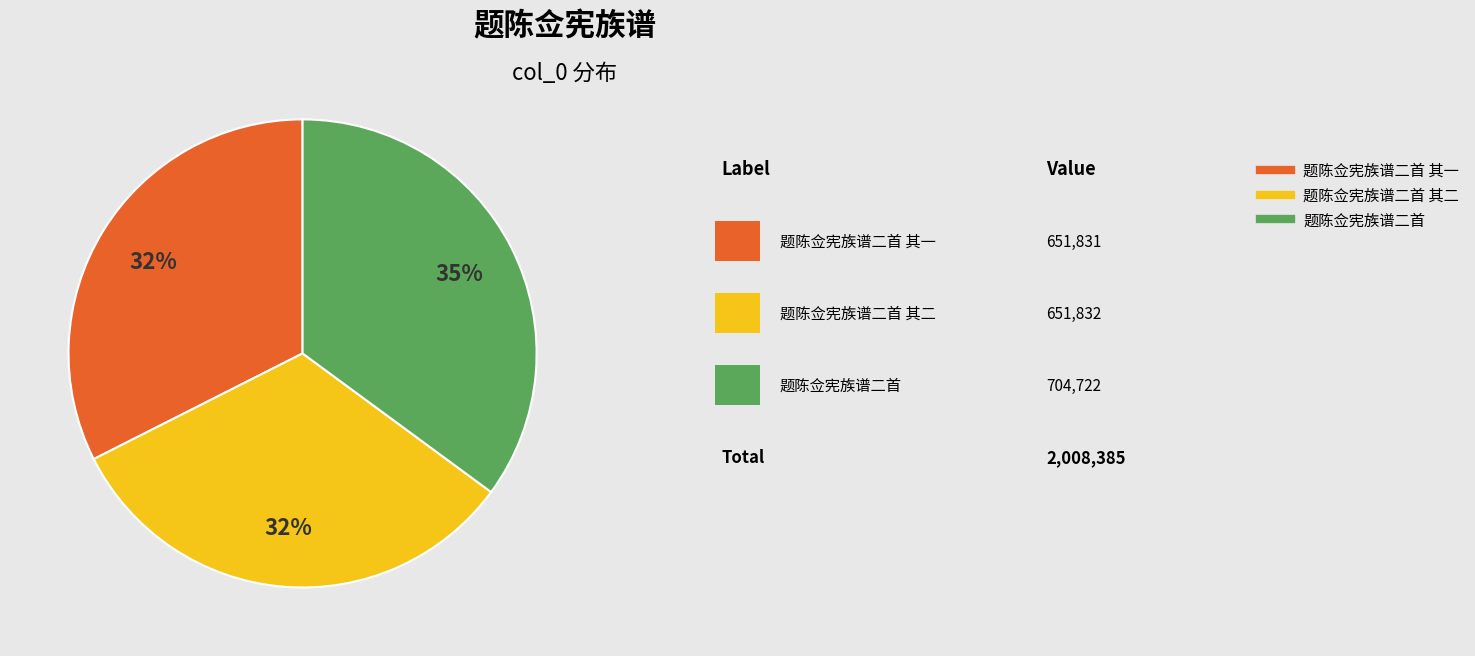

Is there a majority slice in this chart?

No